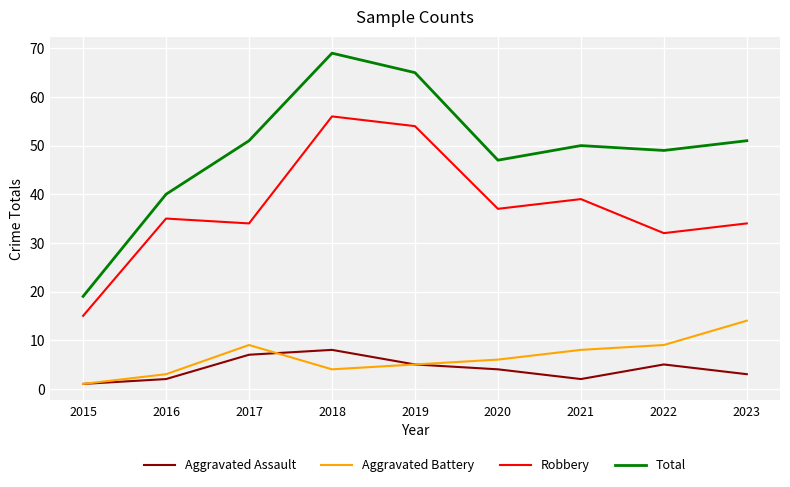

What is the smallest value displayed?

1